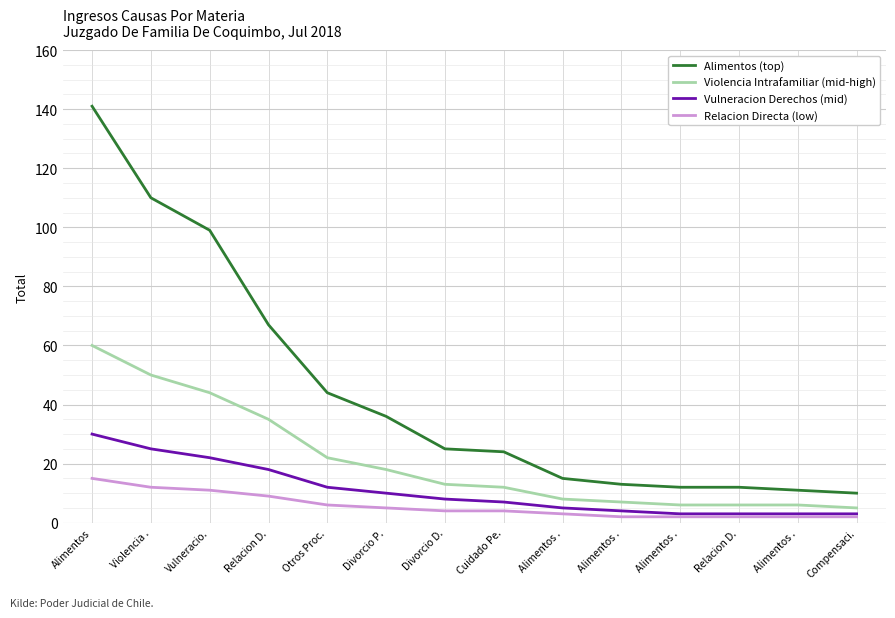

What are all the series names shown in the legend?

Alimentos (top), Violencia Intrafamiliar (mid-high), Vulneracion Derechos (mid), Relacion Directa (low)